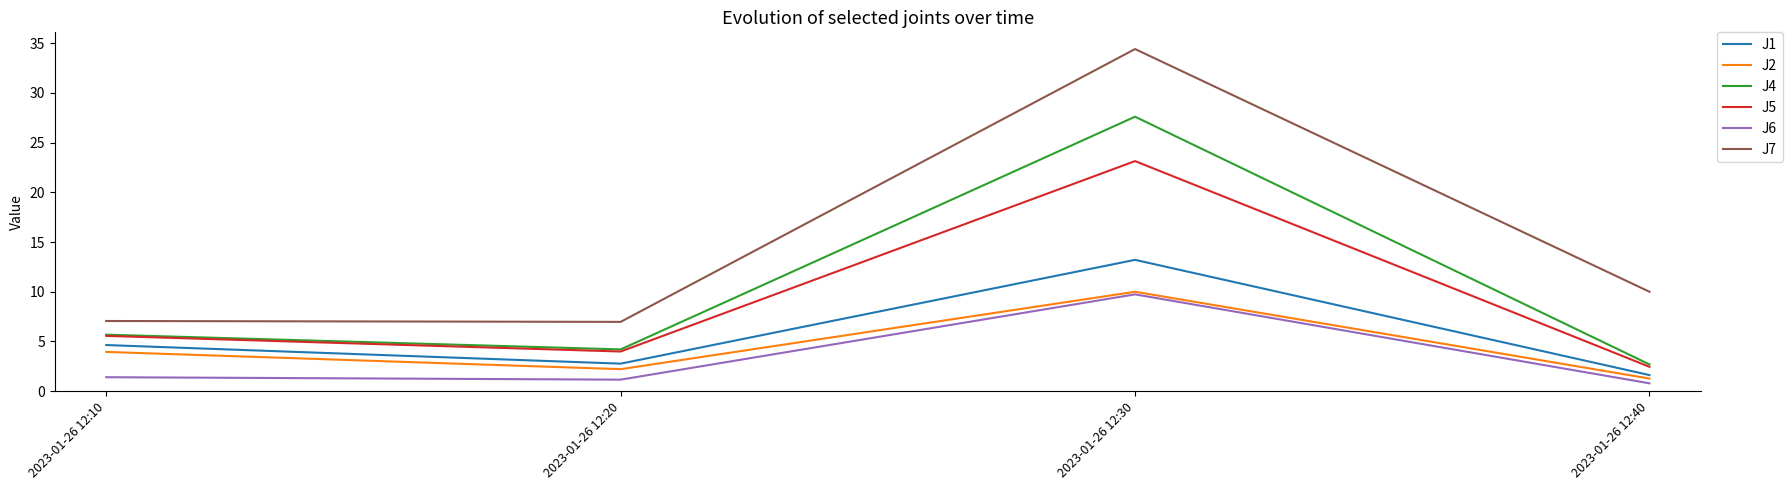

List the labels in order of J4 value, smallest first.

2023-01-26 12:40, 2023-01-26 12:20, 2023-01-26 12:10, 2023-01-26 12:30